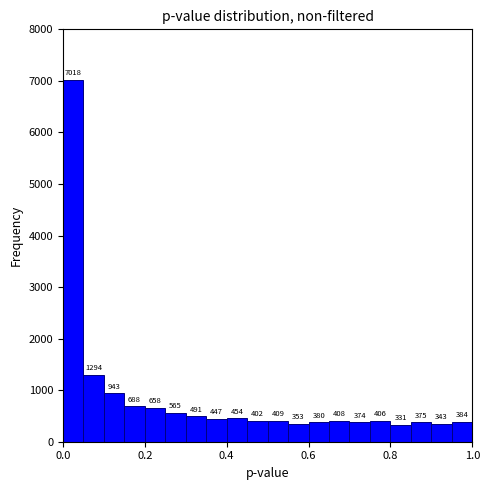

Around what value on the x-axis is the tallest bar? Give the approximate position of its centre, as read against the axis.

0.02